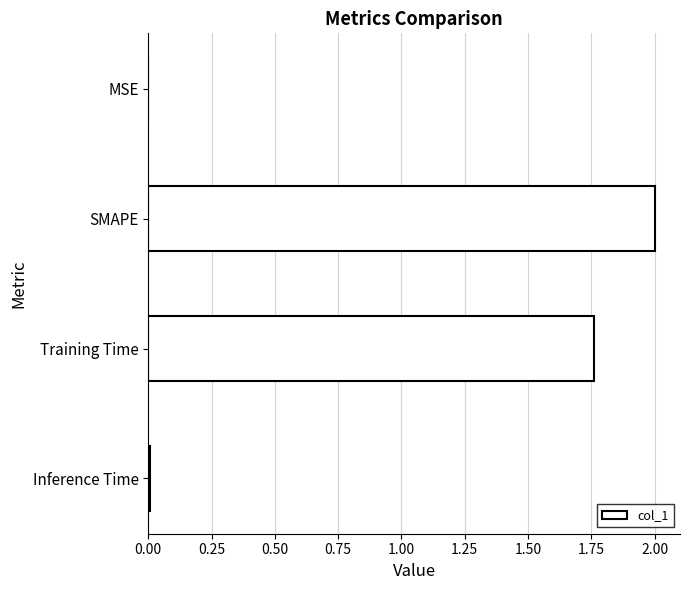

The chart shows a value of 0.5 at SMAPE. True or false?

False